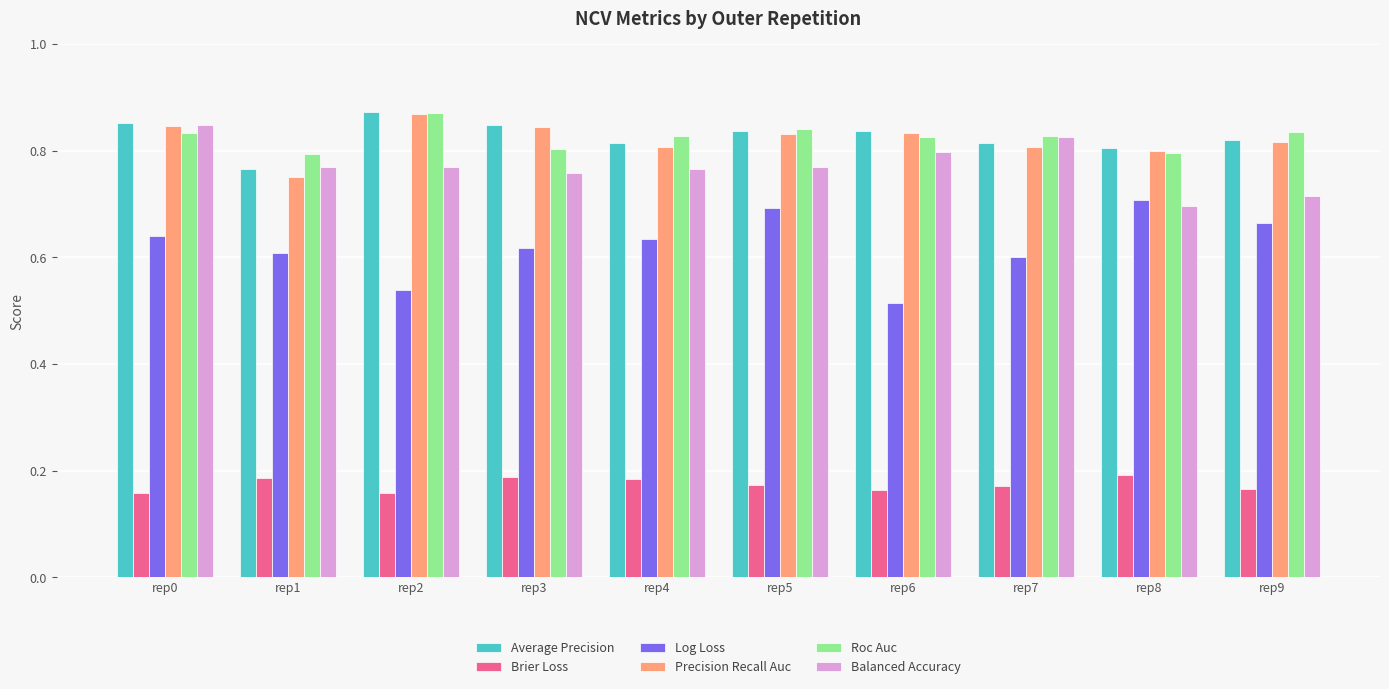

Which label corresponds to the largest value in the chart?

rep2